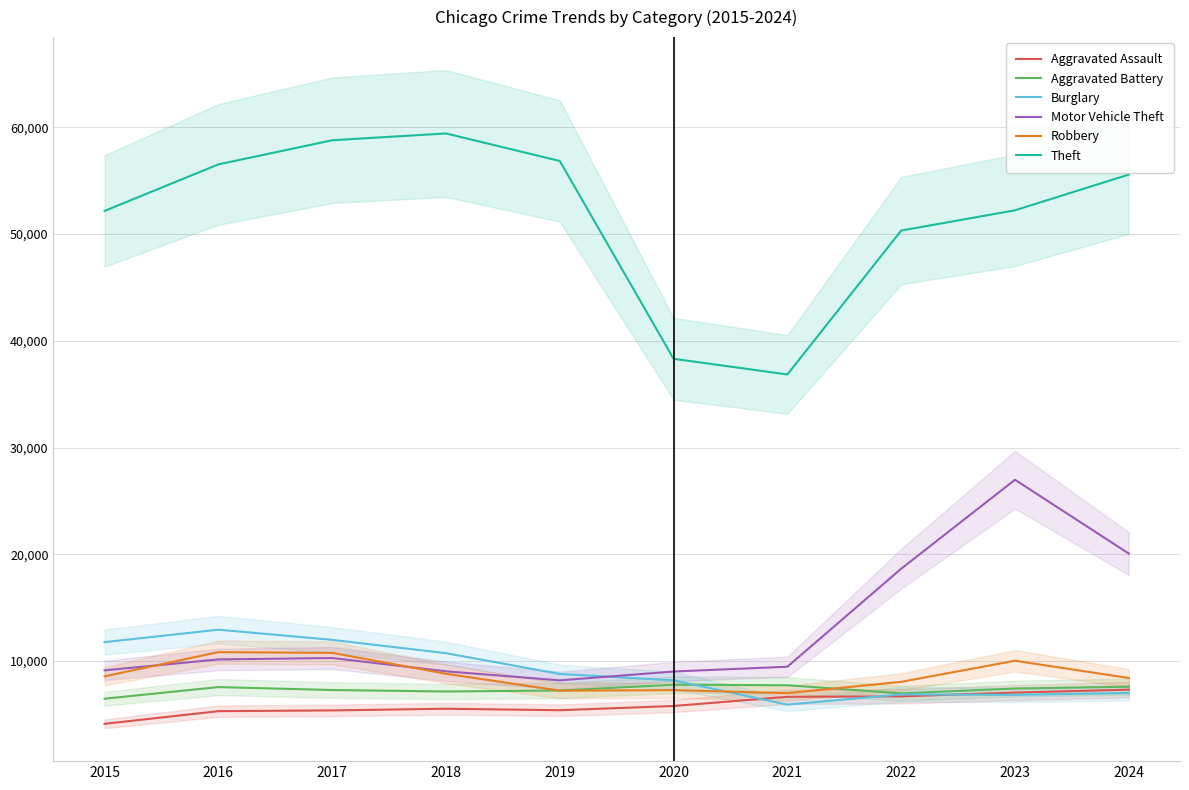

What is the value of the Burglary point at the 2nd from the left?

12938